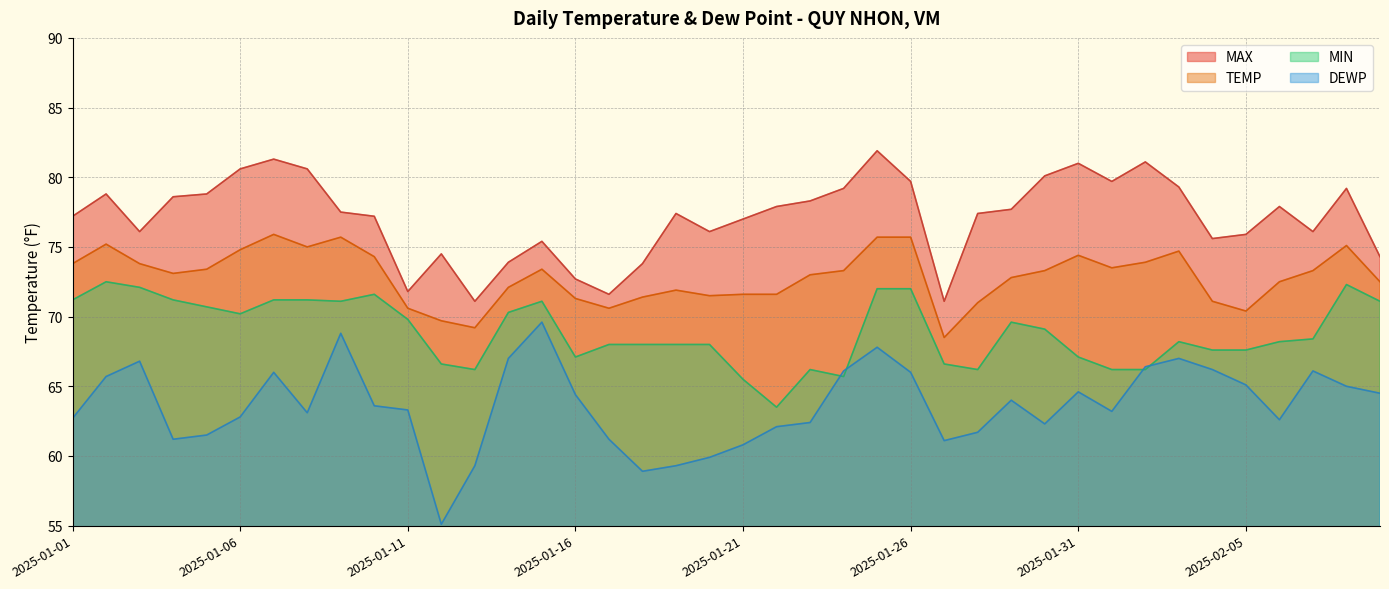

True or false: MIN and TEMP intersect in this chart.

False